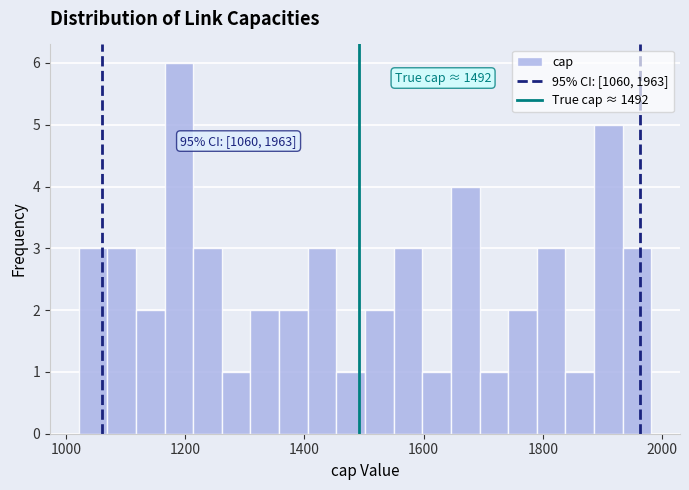

Read against the x-axis, roughly where is the centre of the tallest bar?

1180